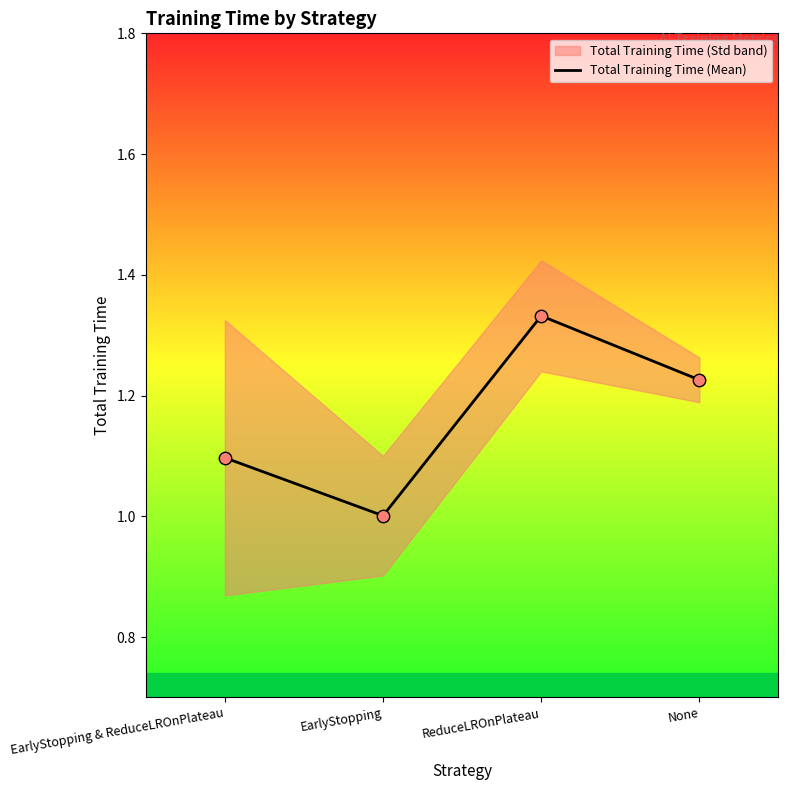

What is the change in value from EarlyStopping & ReduceLROnPlateau to ReduceLROnPlateau?

+0.2